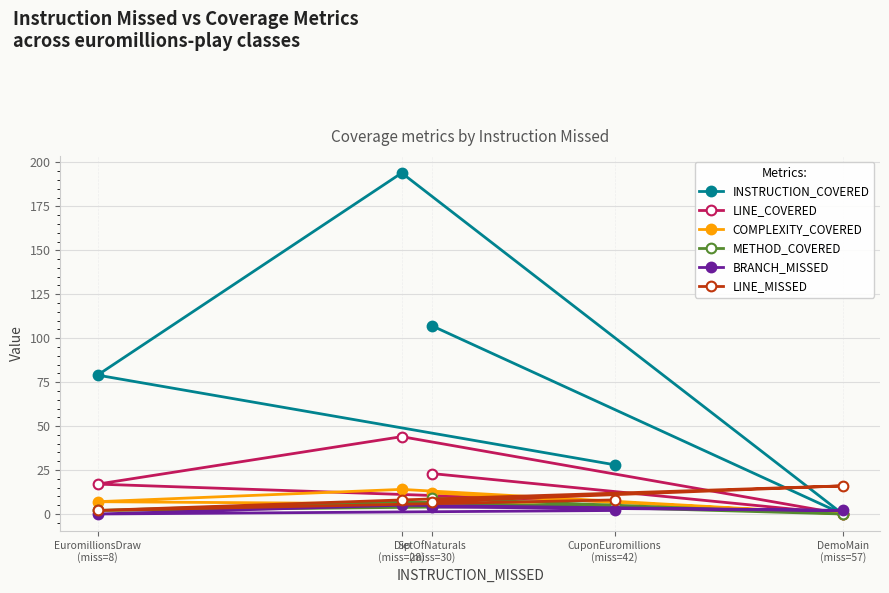

Reading left to right, list all the values displayed in this chart.

INSTRUCTION_COVERED: EuromillionsDraw
(miss=8)=79	Dip
(miss=28)=194	SetOfNaturals
(miss=30)=107	CuponEuromillions
(miss=42)=28	DemoMain
(miss=57)=0
LINE_COVERED: EuromillionsDraw
(miss=8)=17	Dip
(miss=28)=44	SetOfNaturals
(miss=30)=23	CuponEuromillions
(miss=42)=7	DemoMain
(miss=57)=0
COMPLEXITY_COVERED: EuromillionsDraw
(miss=8)=7	Dip
(miss=28)=14	SetOfNaturals
(miss=30)=12	CuponEuromillions
(miss=42)=5	DemoMain
(miss=57)=0
METHOD_COVERED: EuromillionsDraw
(miss=8)=2	Dip
(miss=28)=7	SetOfNaturals
(miss=30)=9	CuponEuromillions
(miss=42)=5	DemoMain
(miss=57)=0
BRANCH_MISSED: EuromillionsDraw
(miss=8)=0	Dip
(miss=28)=5	SetOfNaturals
(miss=30)=4	CuponEuromillions
(miss=42)=2	DemoMain
(miss=57)=2
LINE_MISSED: EuromillionsDraw
(miss=8)=2	Dip
(miss=28)=8	SetOfNaturals
(miss=30)=7	CuponEuromillions
(miss=42)=8	DemoMain
(miss=57)=16